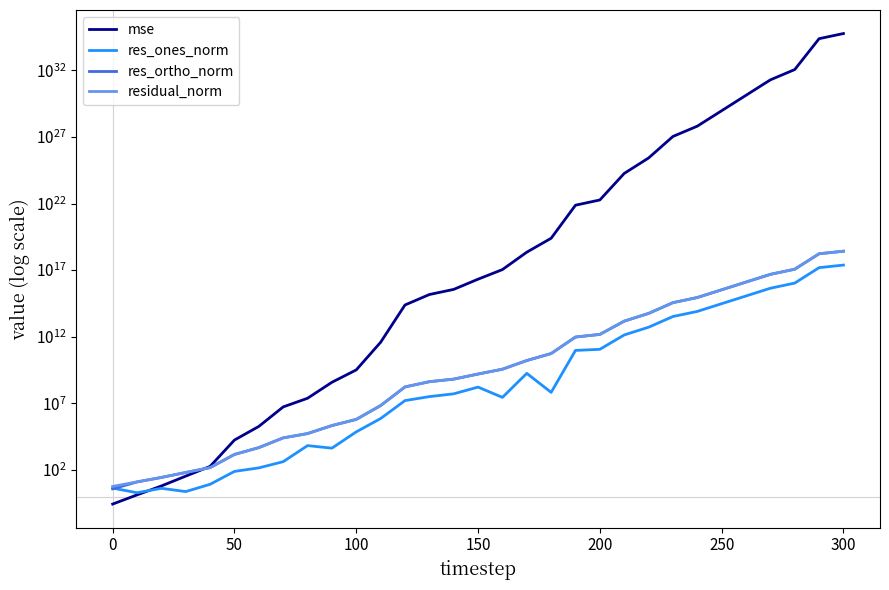

The res_ortho_norm series shows 720963373.7 at 150. True or false?

False